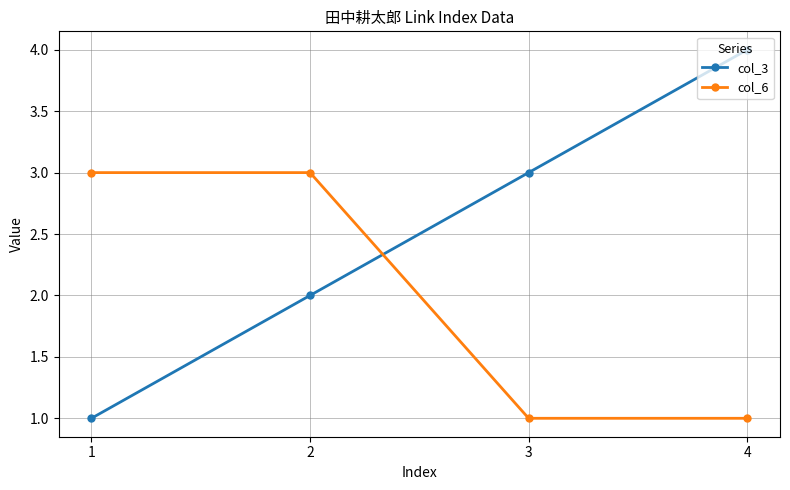

Which series has the largest total across all categories?

col_3